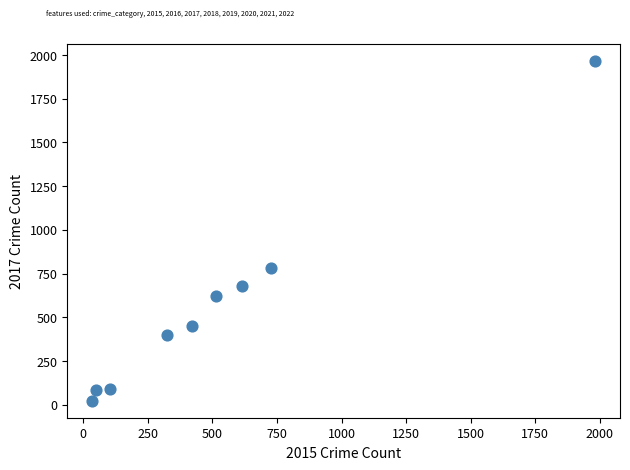

What is the range of X values (max minus min)?

1946